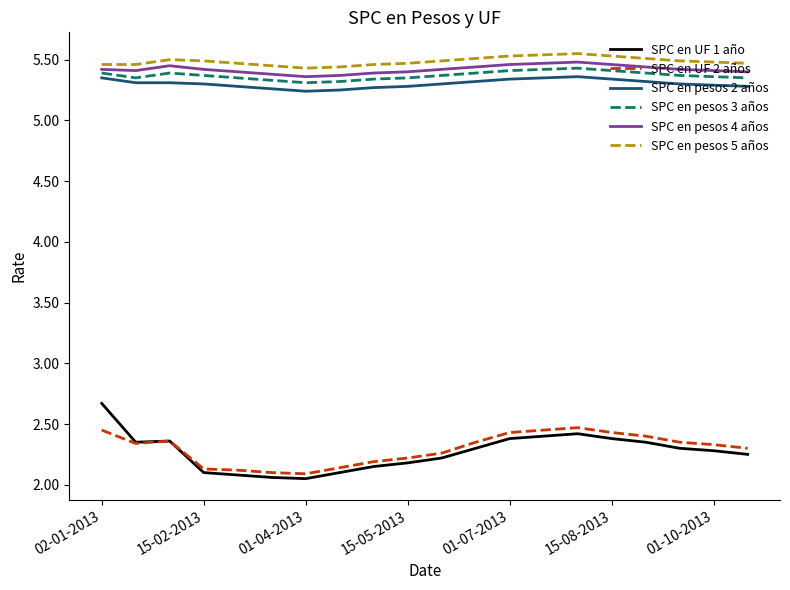

What is the highest value of the SPC en UF 1 año series?

2.7